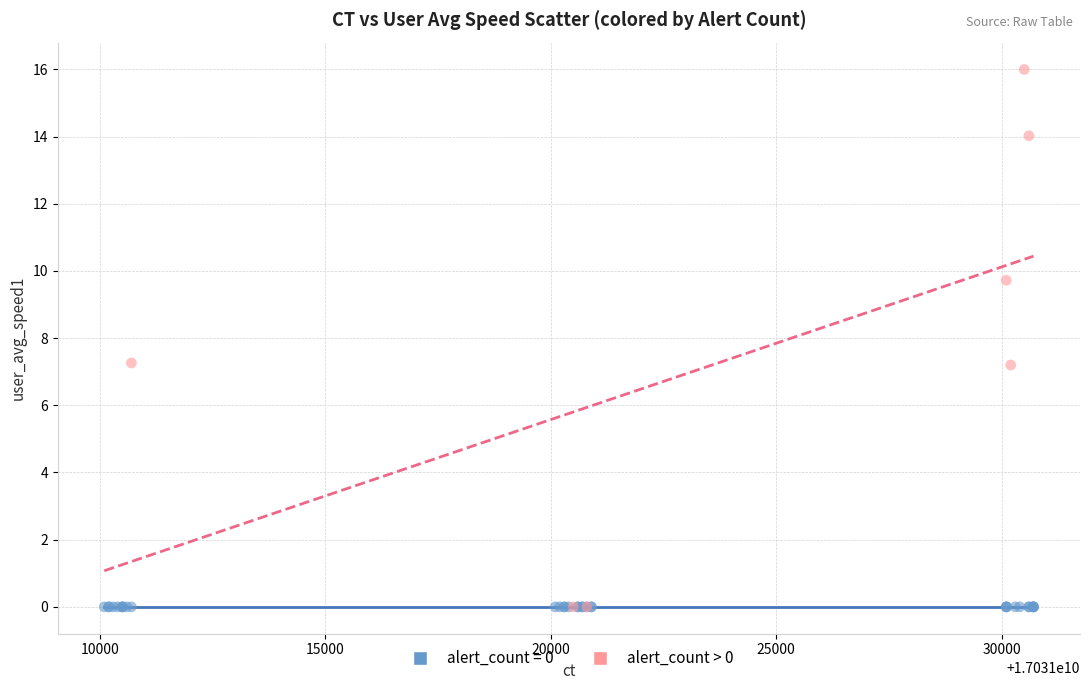

Which series contains the highest Y value?

alert_count > 0